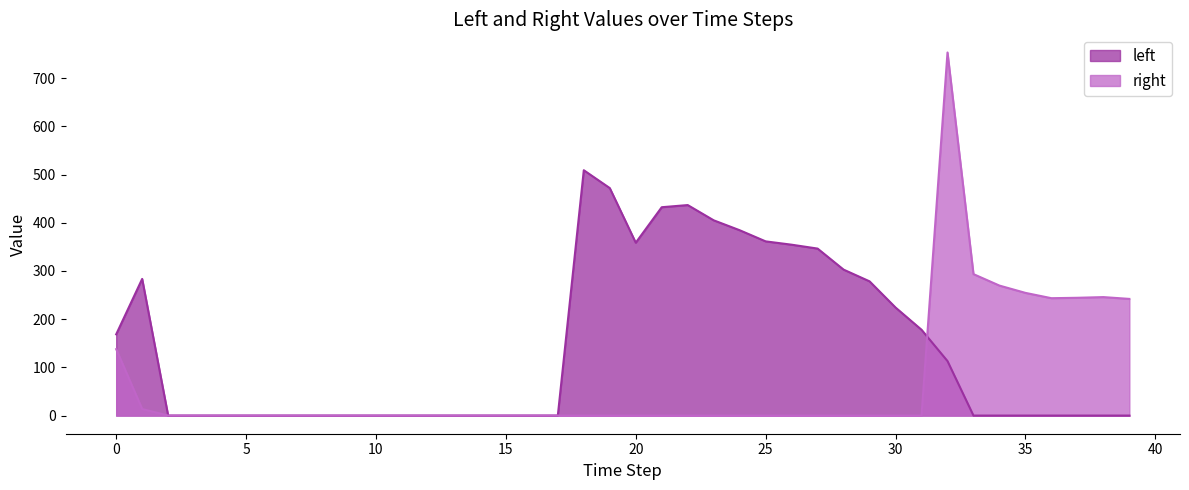

Between which two adjacent categories do right and left first intersect?

31 and 32